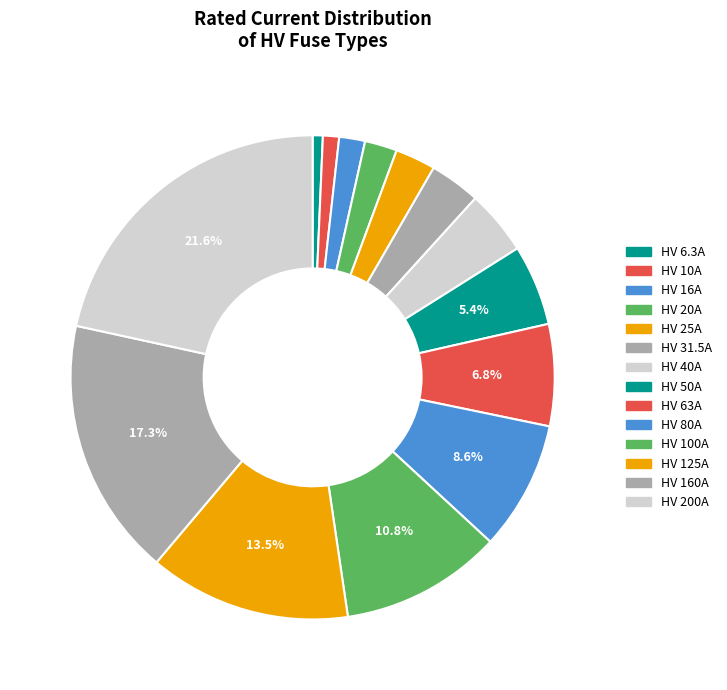

What percentage is the HV 25A slice, to the nearest percent?

3%